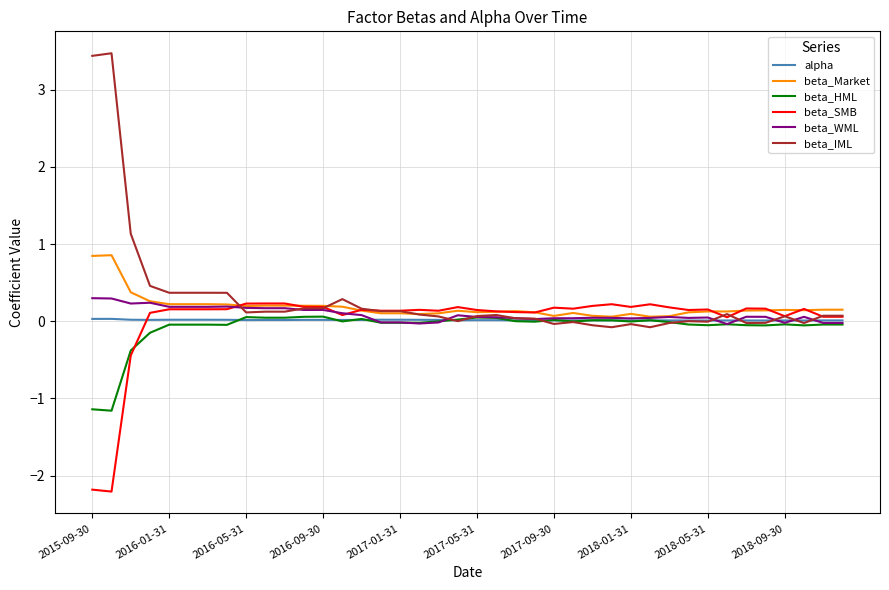

What is the sum of all alpha values?

0.6